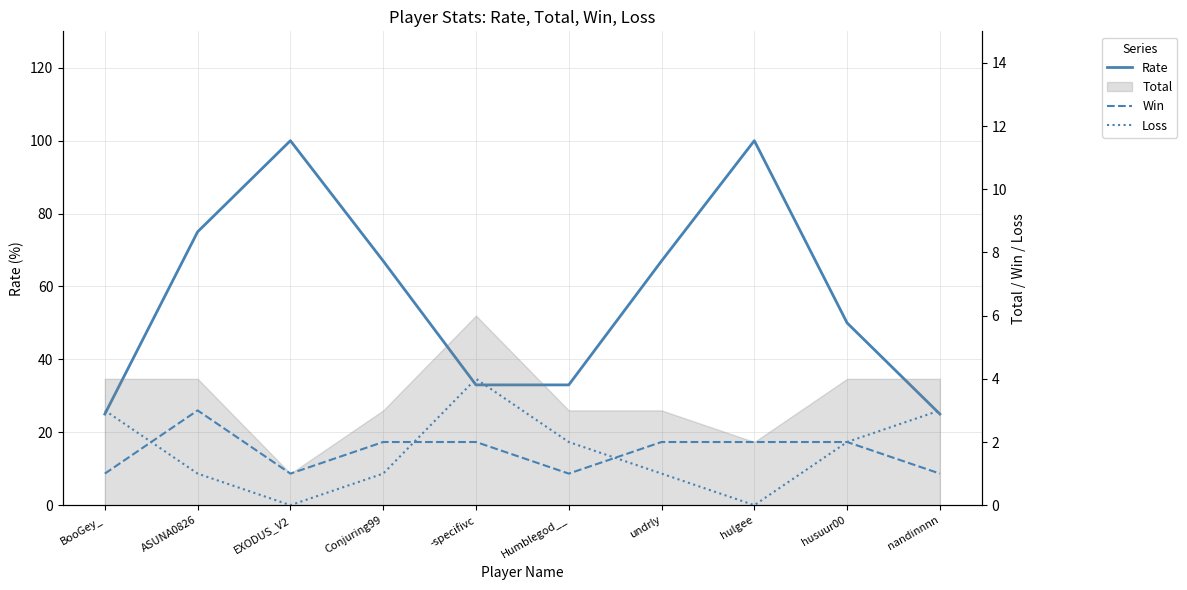

What is the value of the Rate point at the 2nd from the left?

75